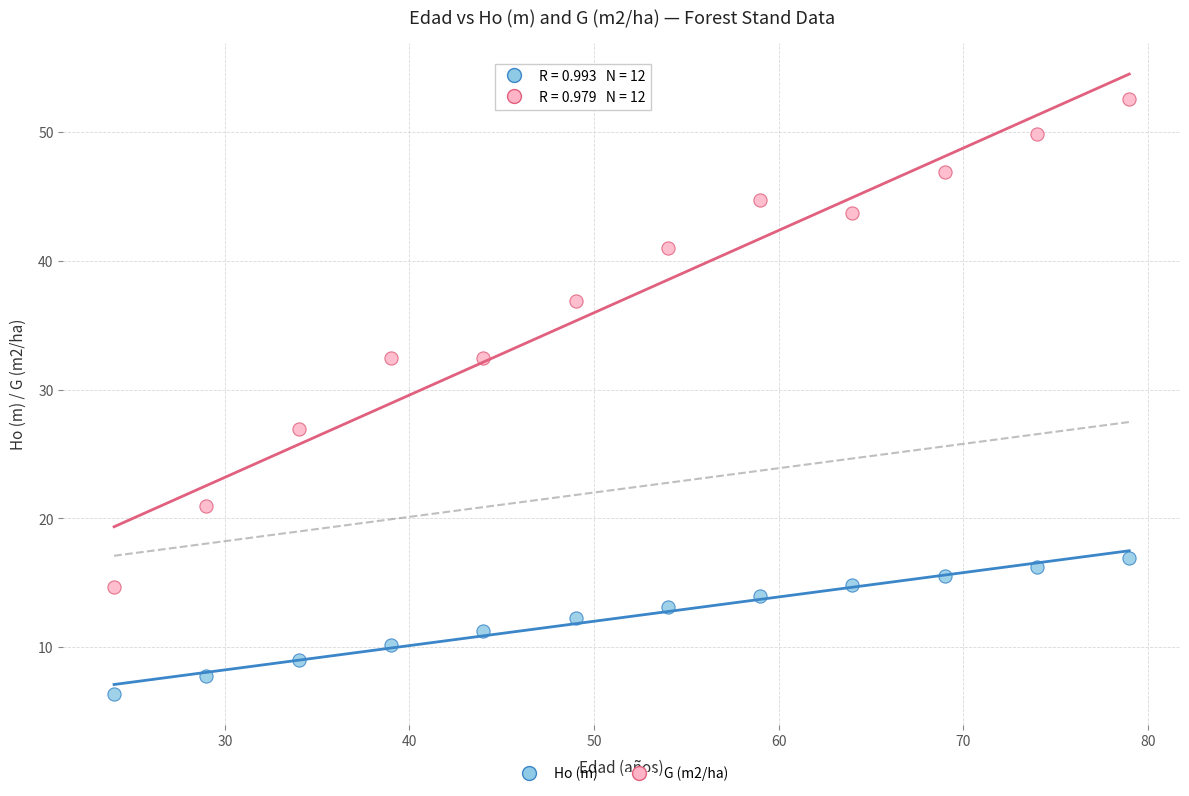

Across all data points, what is the range of X values (max minus min)?

55.0